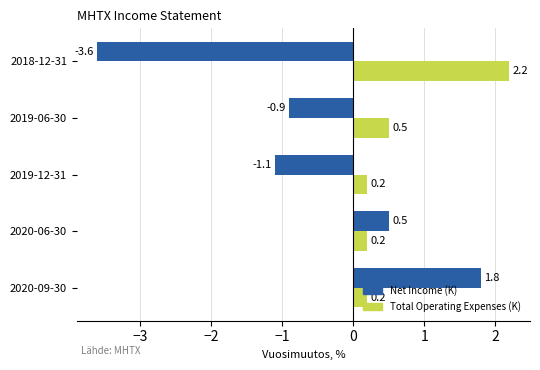

What is the total value across all series at 2020-06-30?

0.7